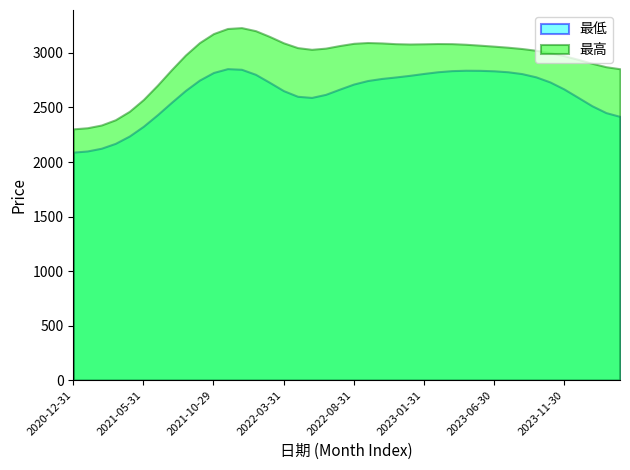

What is the sum of all 最高 values?

117871.6